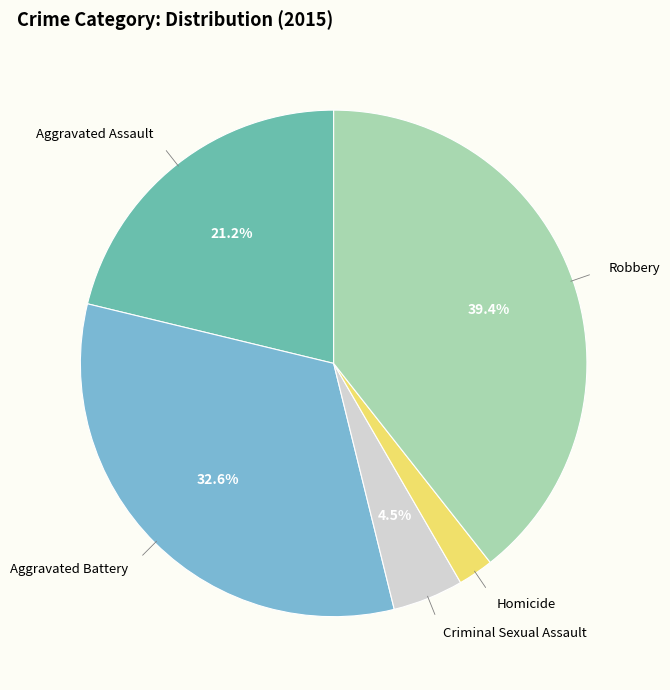

To the nearest percent, what percentage of the pie is Homicide?

2%